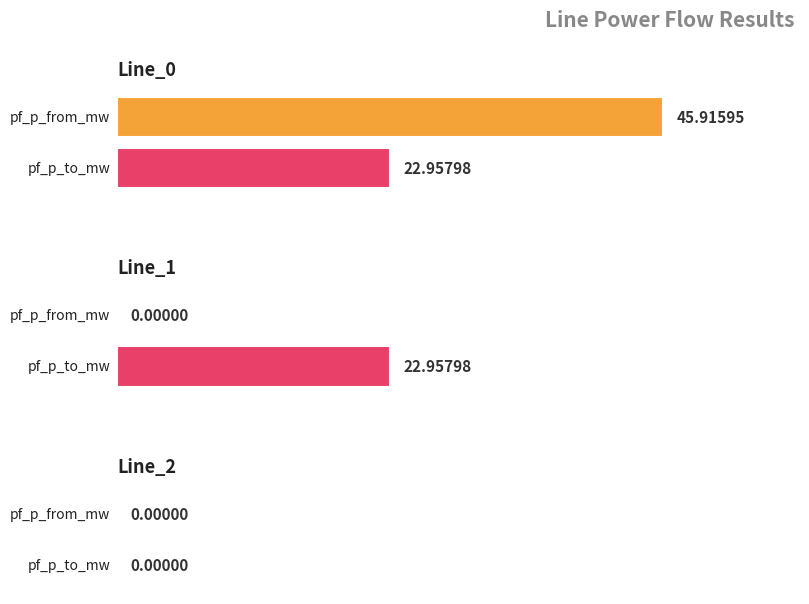

True or false: pf_skss_from_mw has a value of 29.8 at Line_2.

False